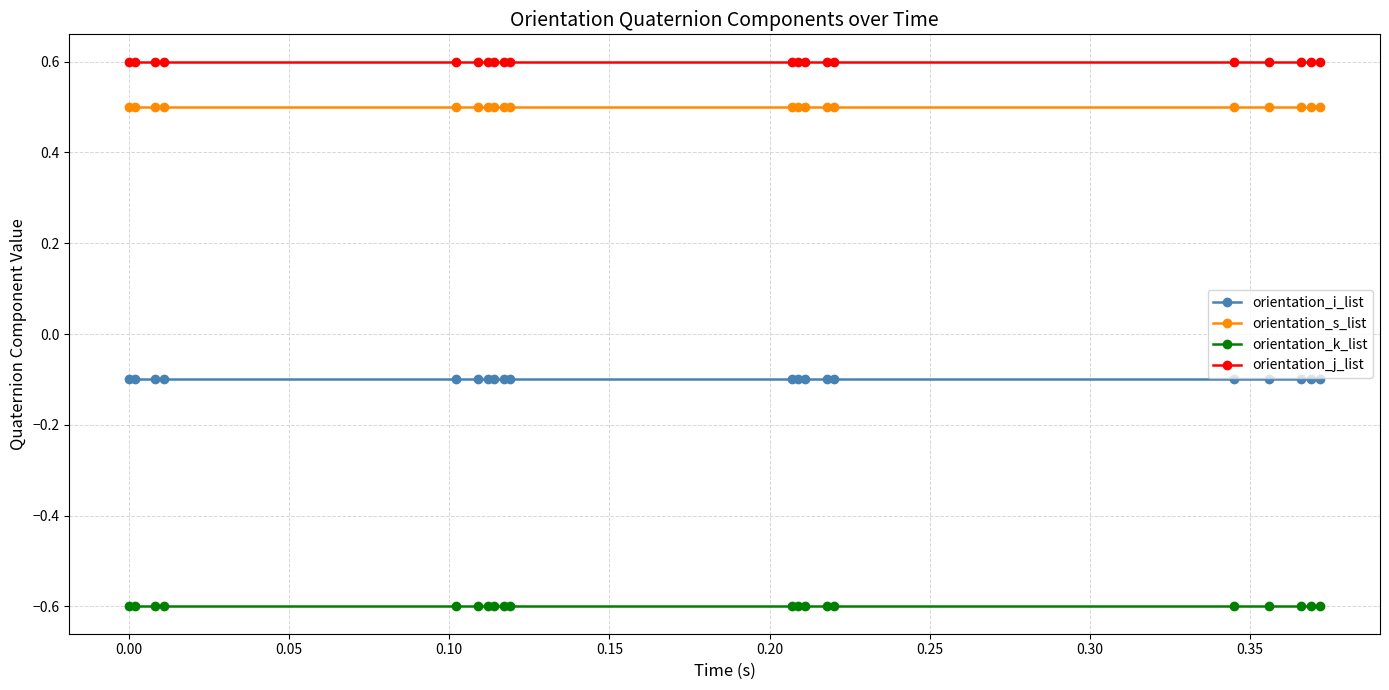

What is the value of the orientation_k_list point at the 4th from the left?

-0.6